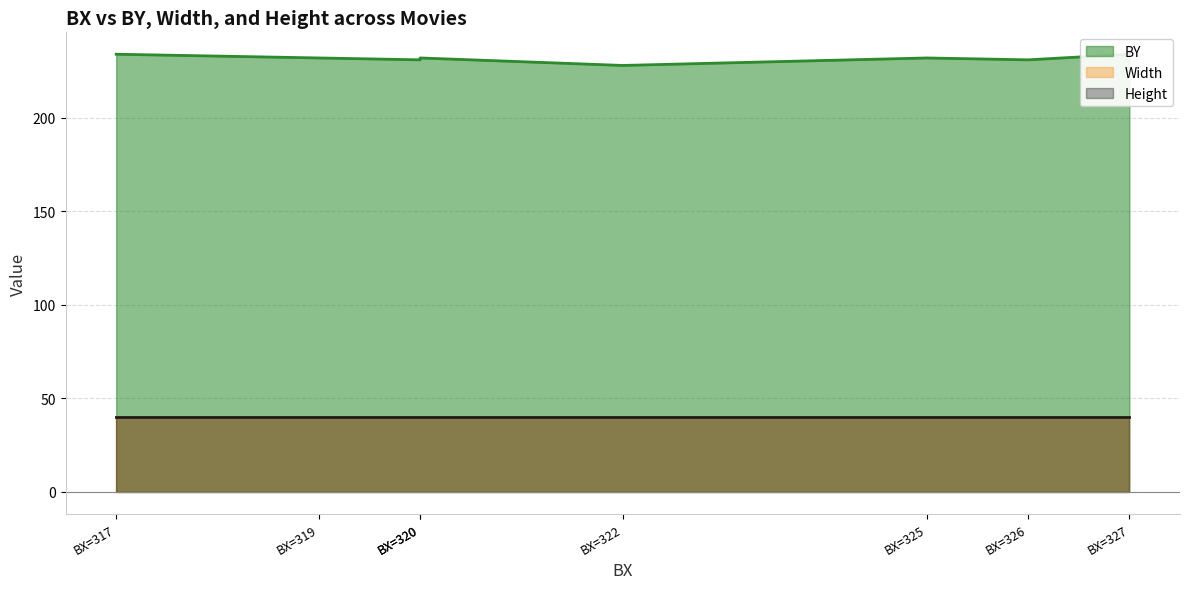

The Width series shows 67 at Movie 04. True or false?

False